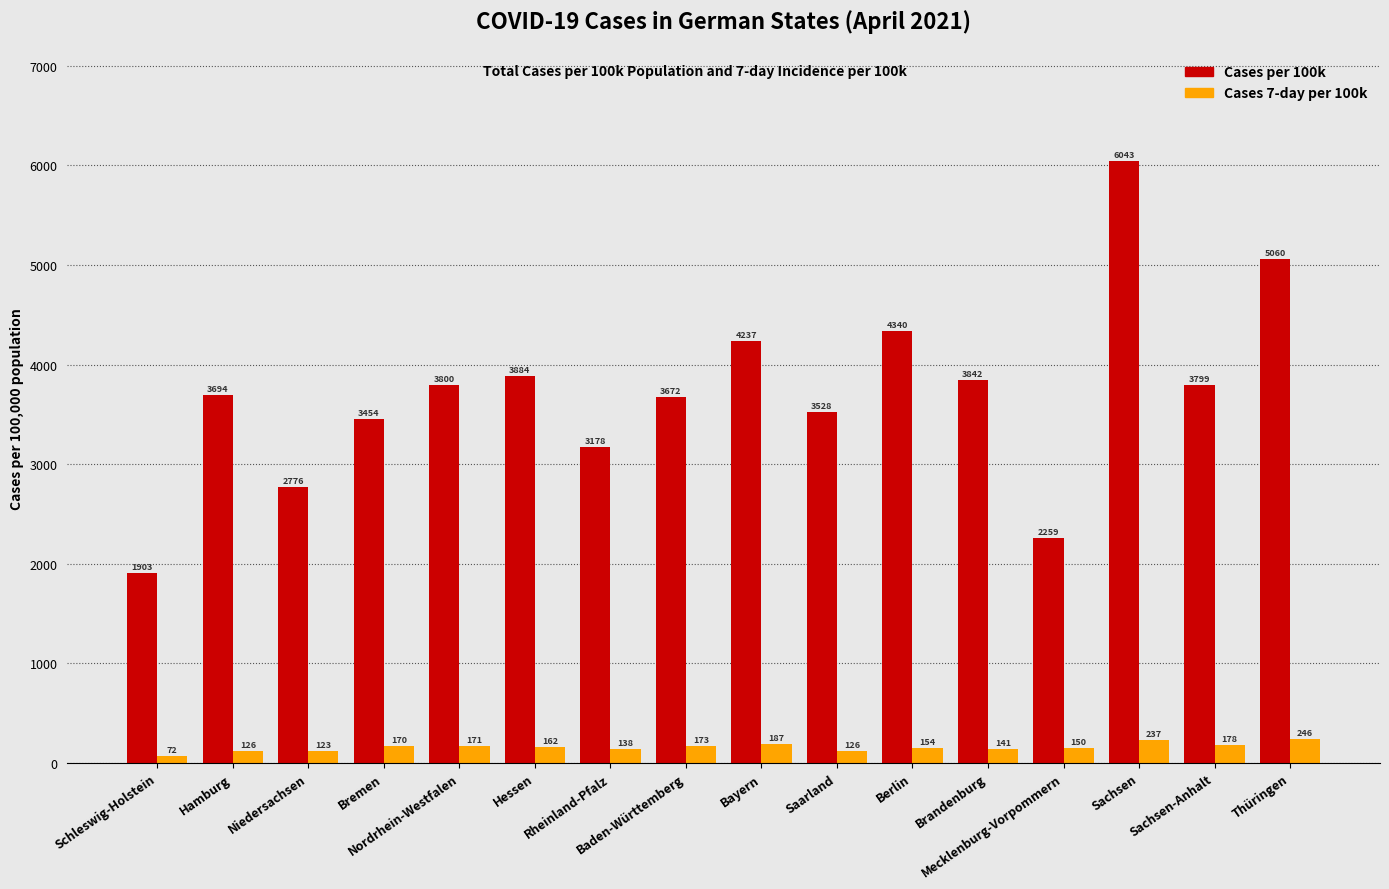

Rank the series by their maximum value, from highest to lowest.

Cases per 100k, Cases 7-day per 100k